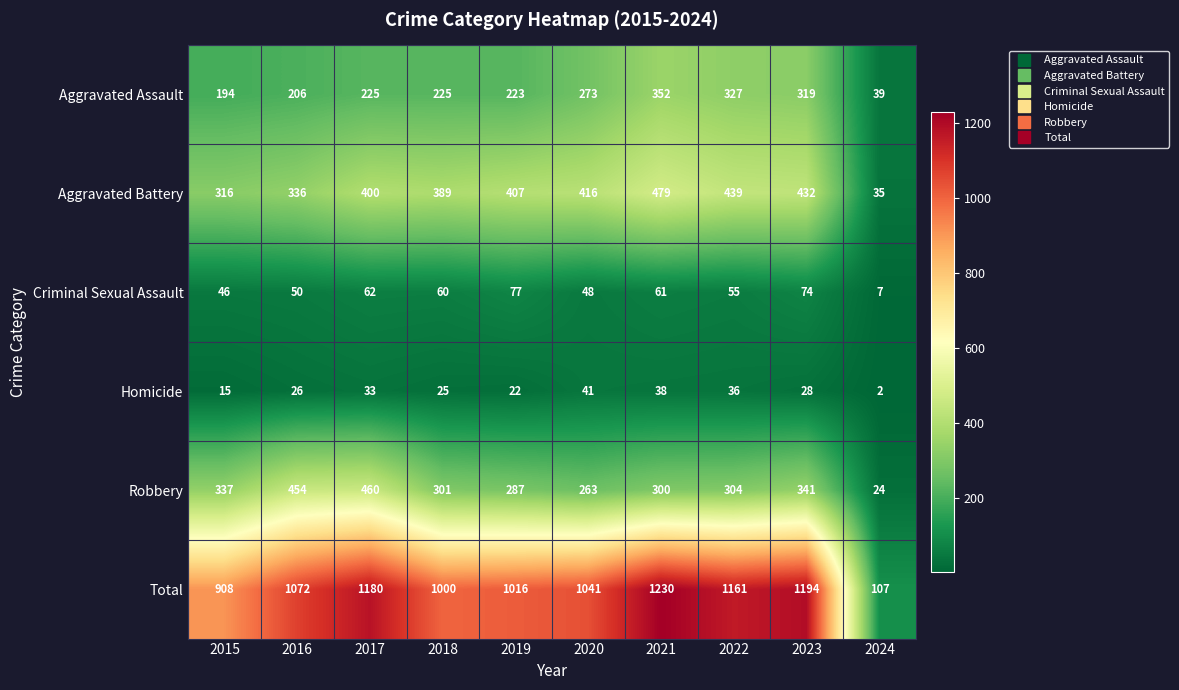

Rank the series by their maximum value, from lowest to highest.

Homicide, Criminal Sexual Assault, Aggravated Assault, Robbery, Aggravated Battery, Total